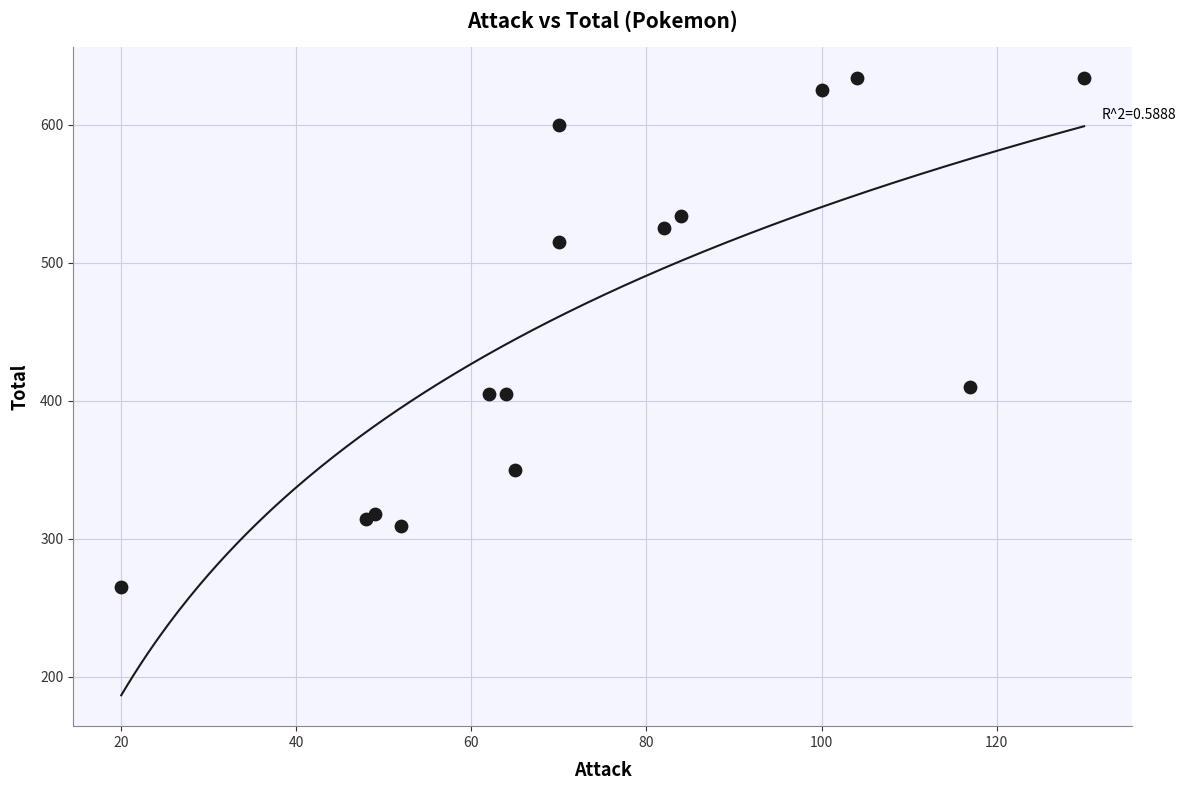

What Y value in the scatter plot is closest to 449?

410